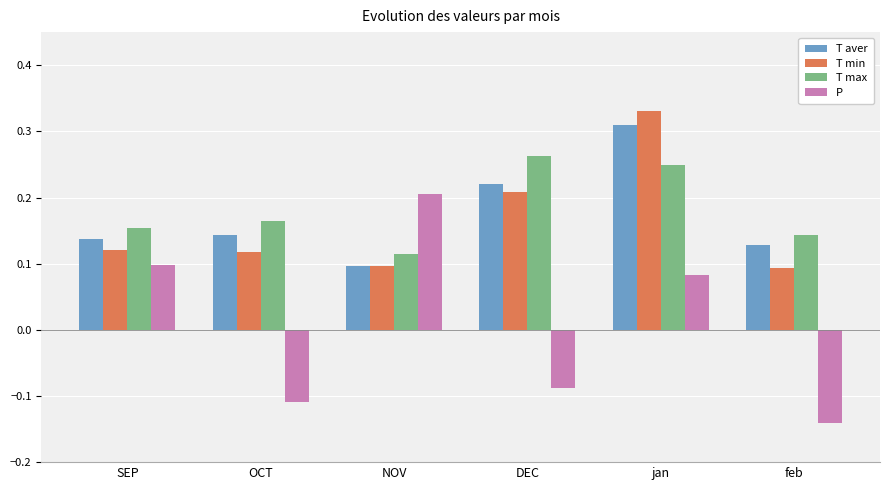

Rank the series at SEP from highest to lowest value.

T max, T aver, T min, P